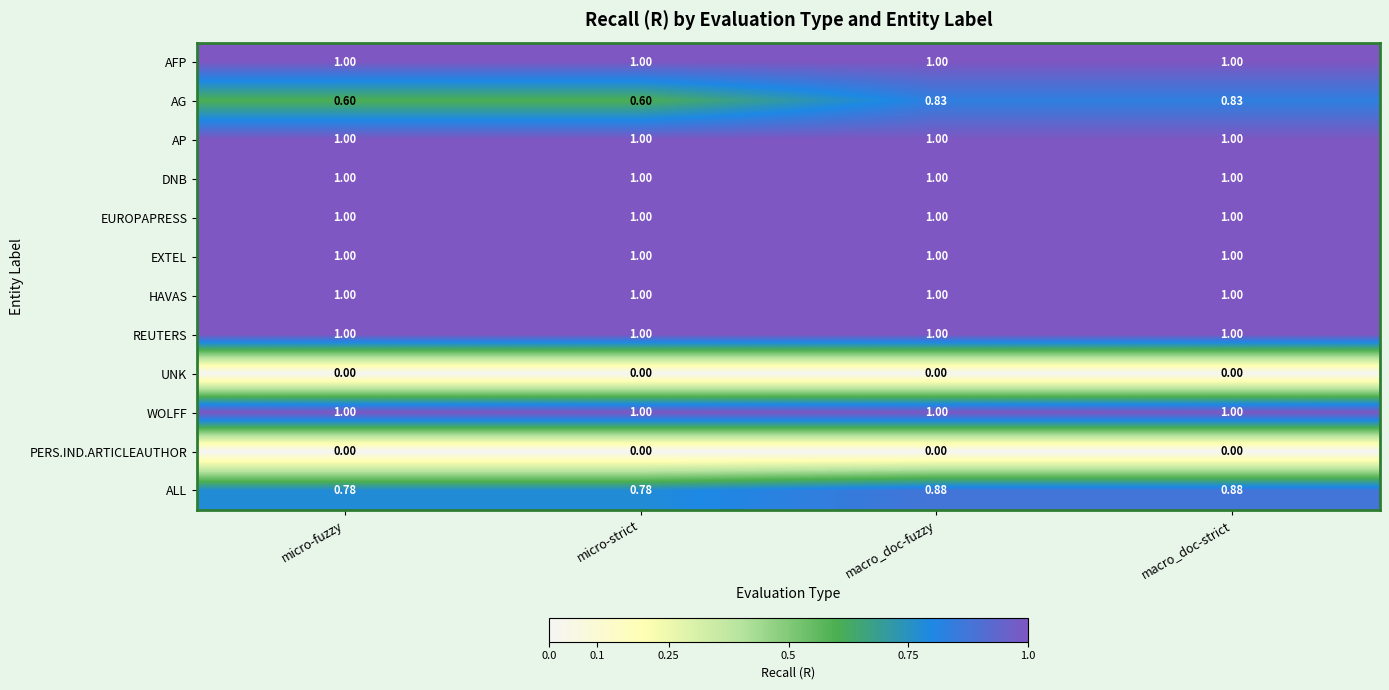

Is the value of PERS.IND.ARTICLEAUTHOR at micro-fuzzy greater than the value of DNB at micro-fuzzy?

No